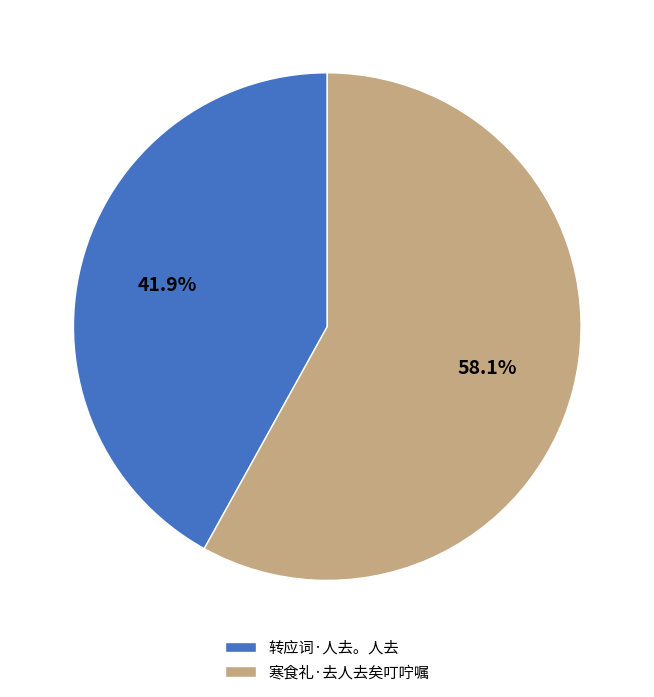

Count the number of slices in the pie.

2